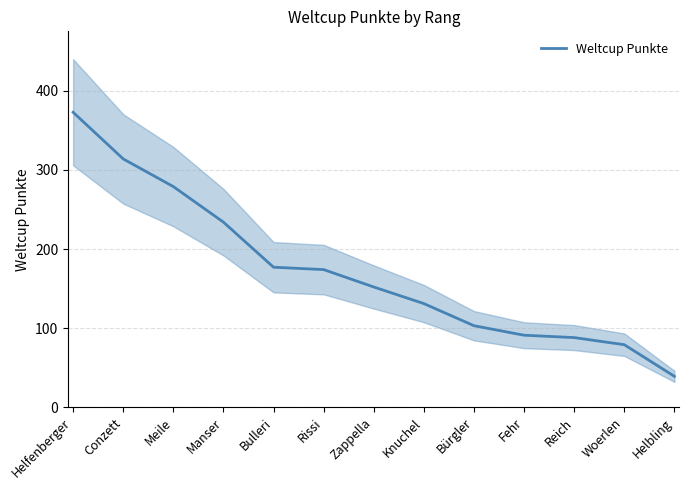

Which category has the highest value across all series?

Helfenberger